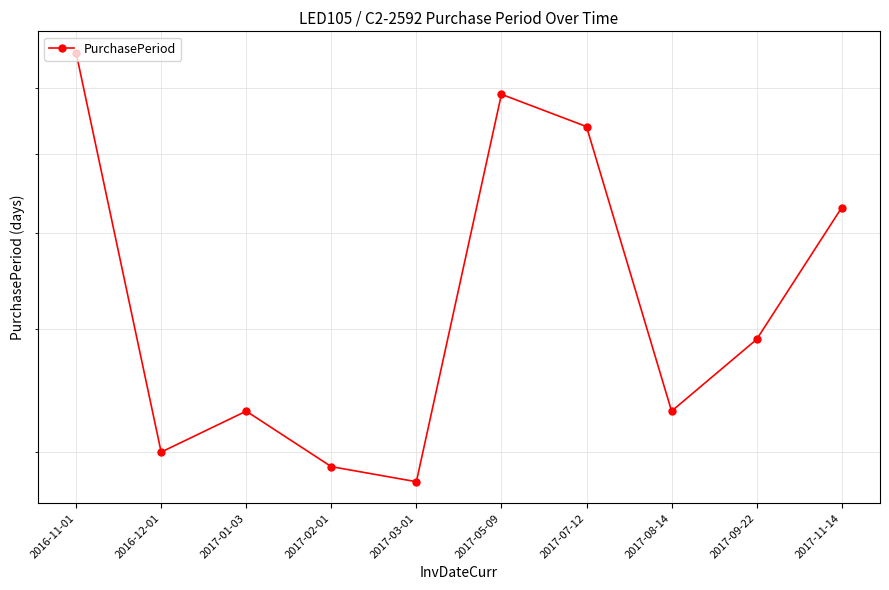

Where is the first local maximum?

2017-01-03